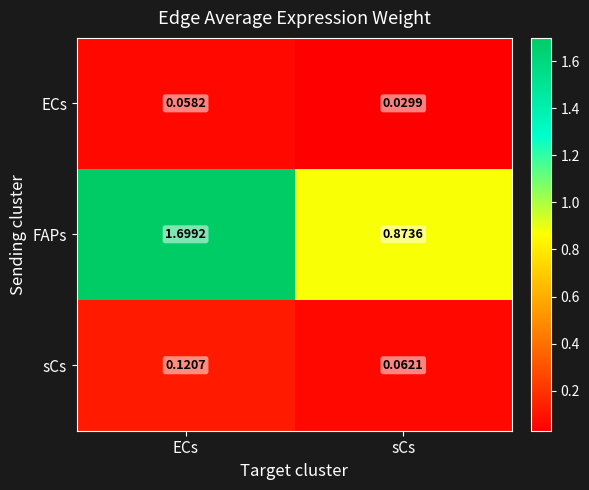

At ECs, list the series in order from smallest to largest.

ECs, sCs, FAPs